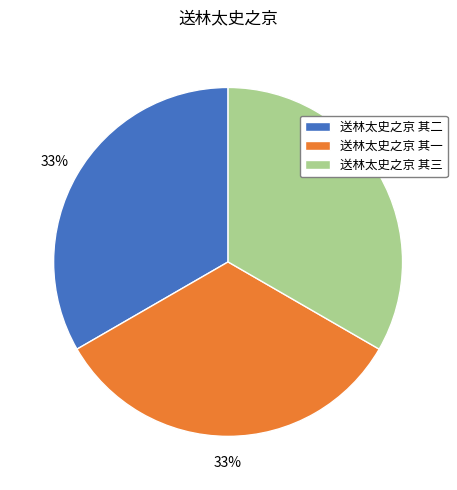

Combined, do 送林太史之京 其二 and 送林太史之京 其三 account for over 50%?

Yes